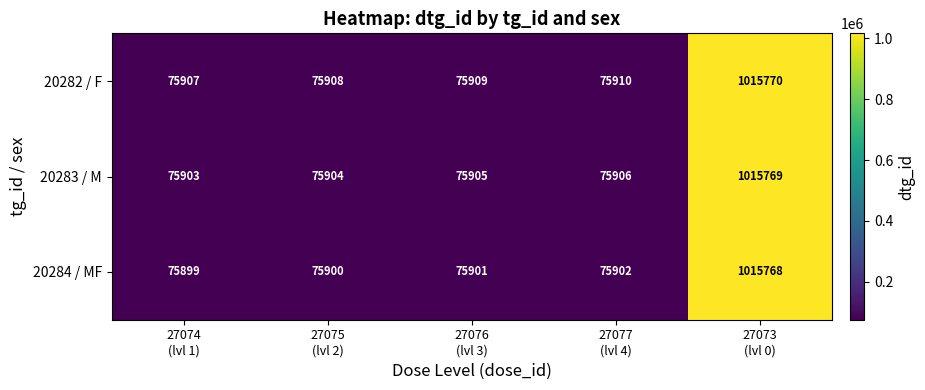

What is the sum of all 20283 / M values?

1319387